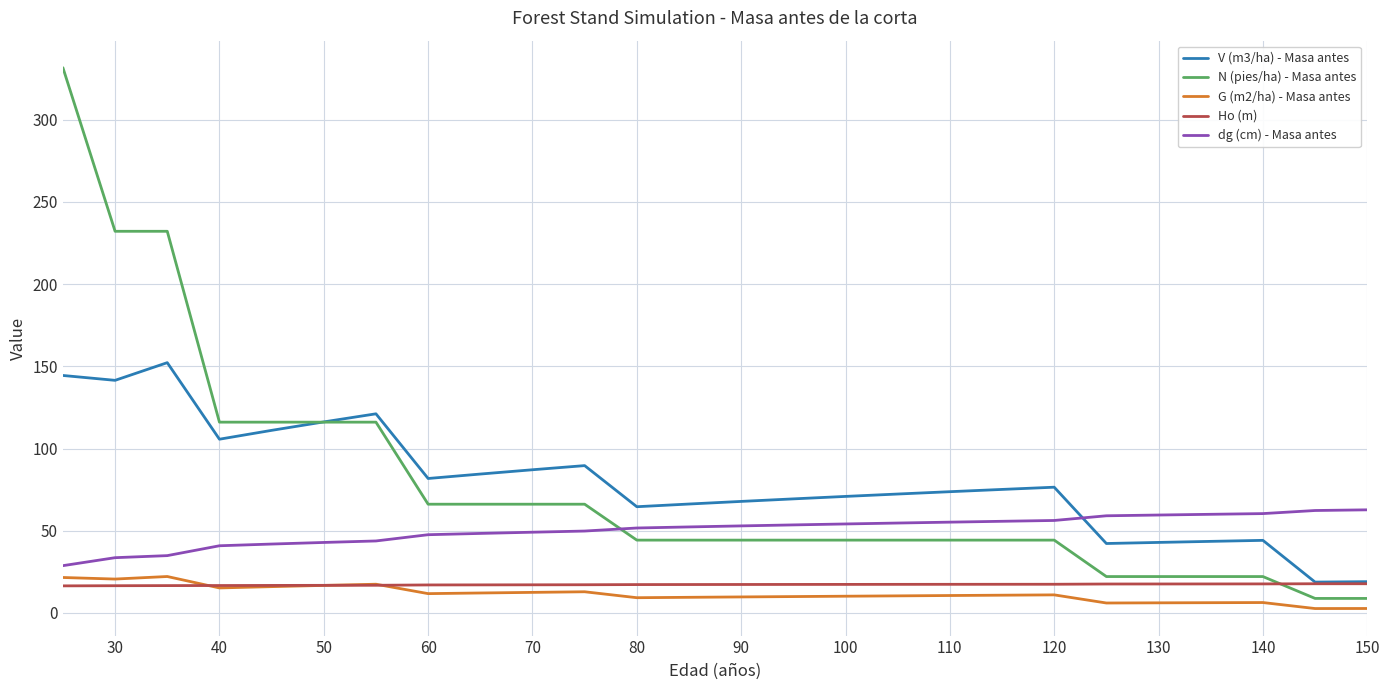

Which series has the largest range (max minus min)?

N (pies/ha) - Masa antes